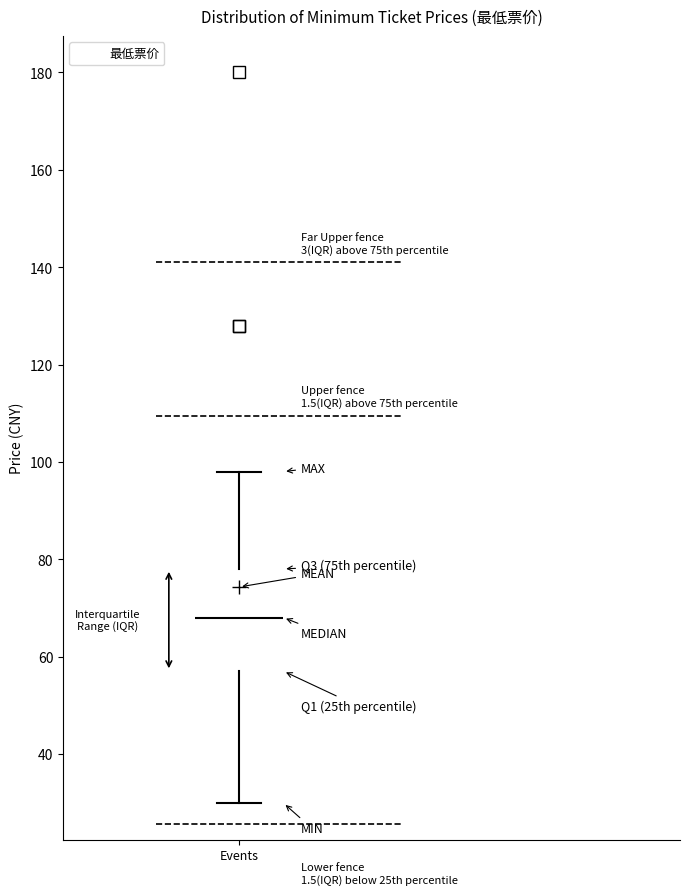

Transcribe this box plot: give where the median line is, the range the box spans, and where the two whiskers end, as read against the y-axis. The values are not printed on the chart, so give them approximately, as read against the axis.

median 68, box 58 to 78, whiskers 30 to 98